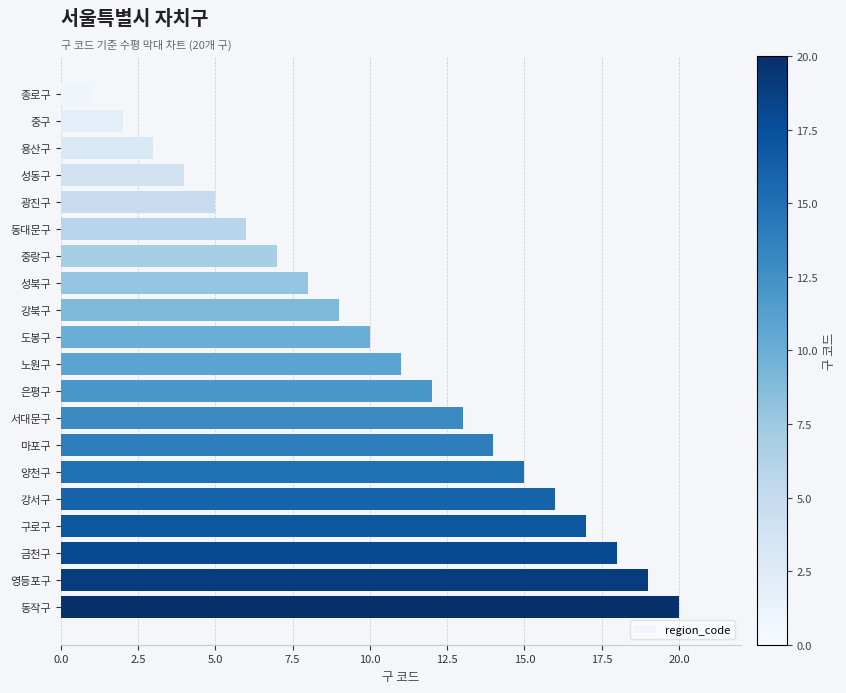

How many bars are there in total?

20